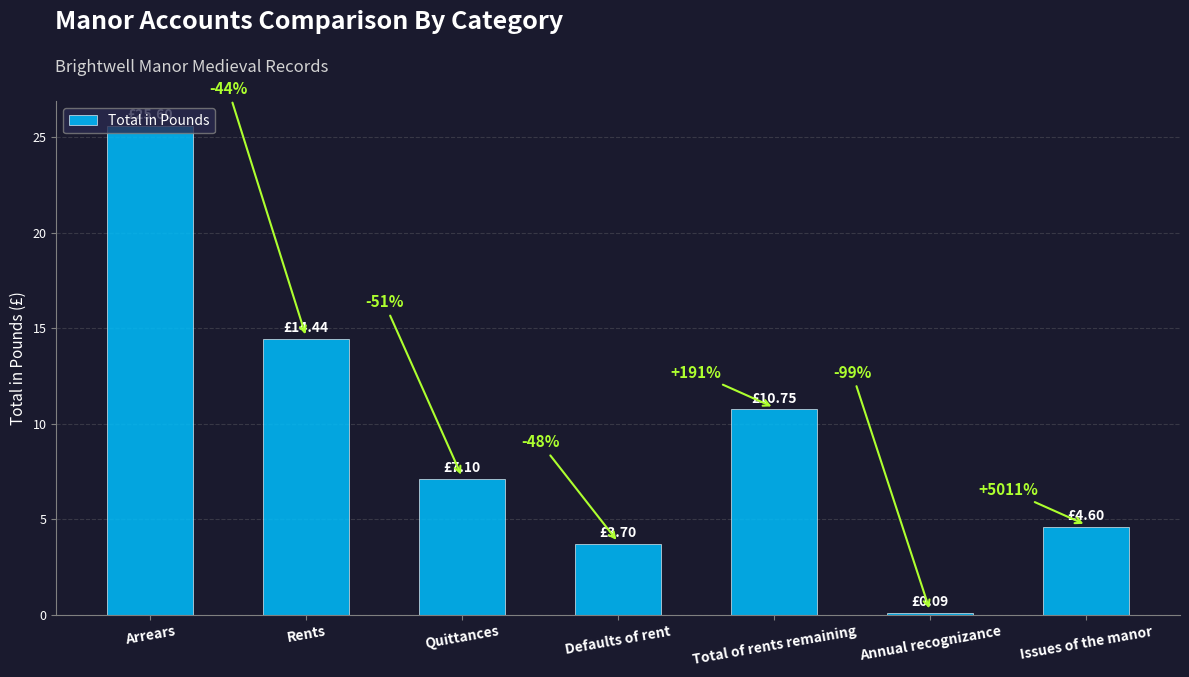

Which label corresponds to the smallest value in the chart?

Annual recognizance